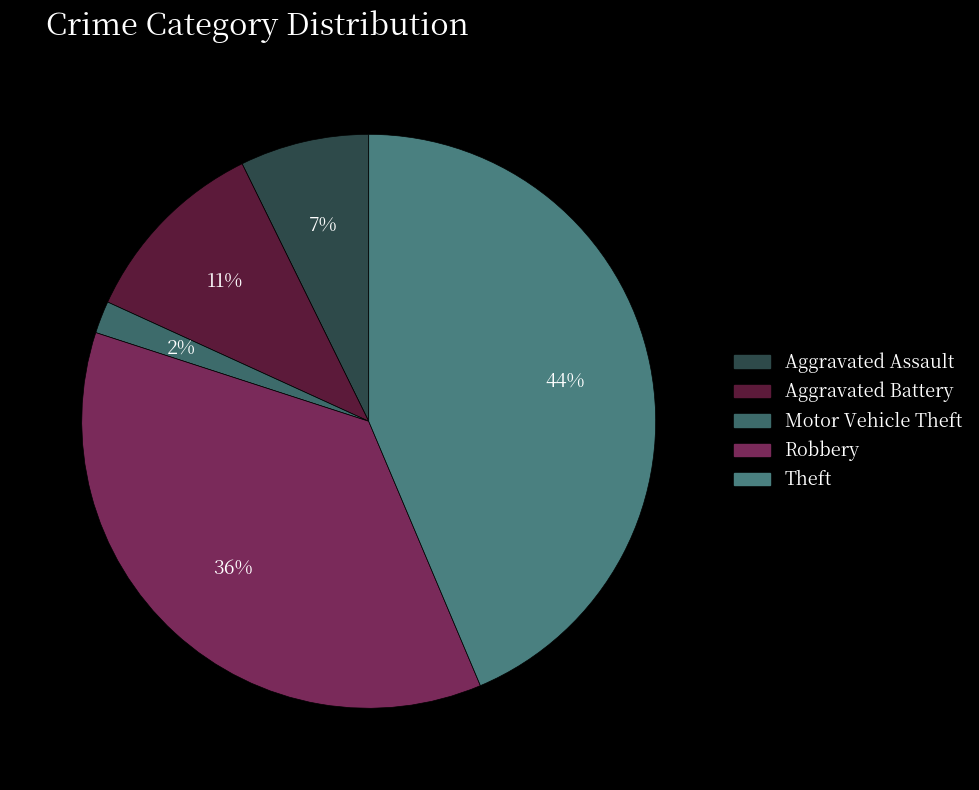

Count the number of slices in the pie.

5